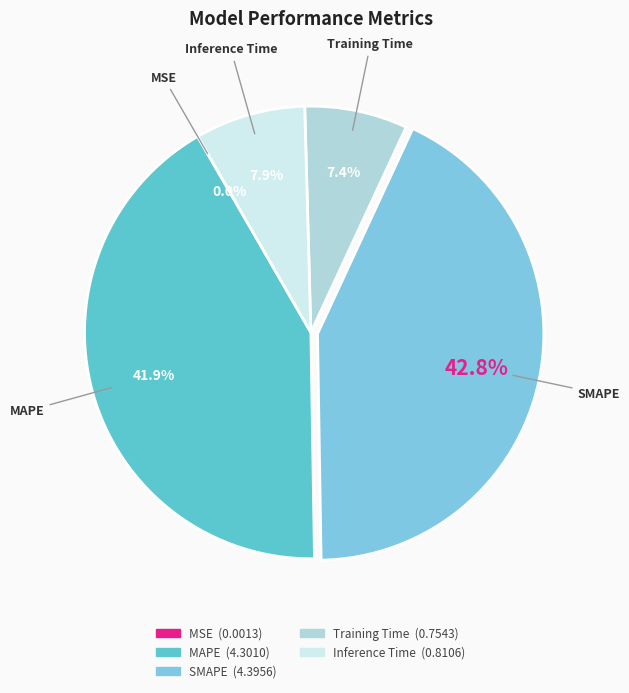

To the nearest percent, what percentage of the pie is Training Time?

7%